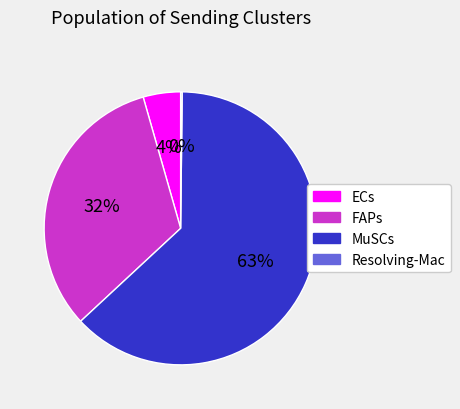

Which category has the biggest portion of the pie?

MuSCs